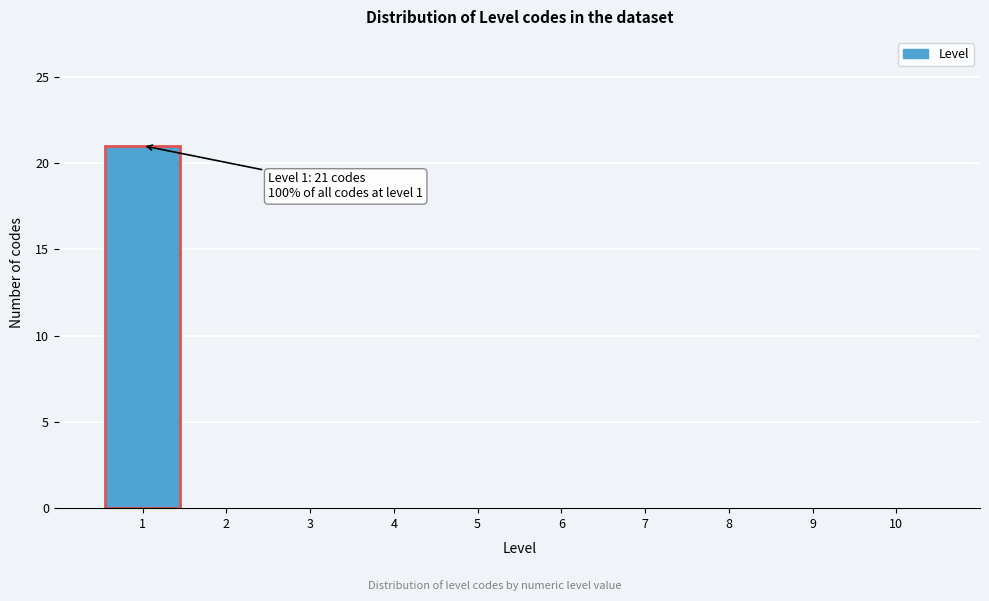

Over which range of the x-axis is the bar tallest?

0.5 to 1.5